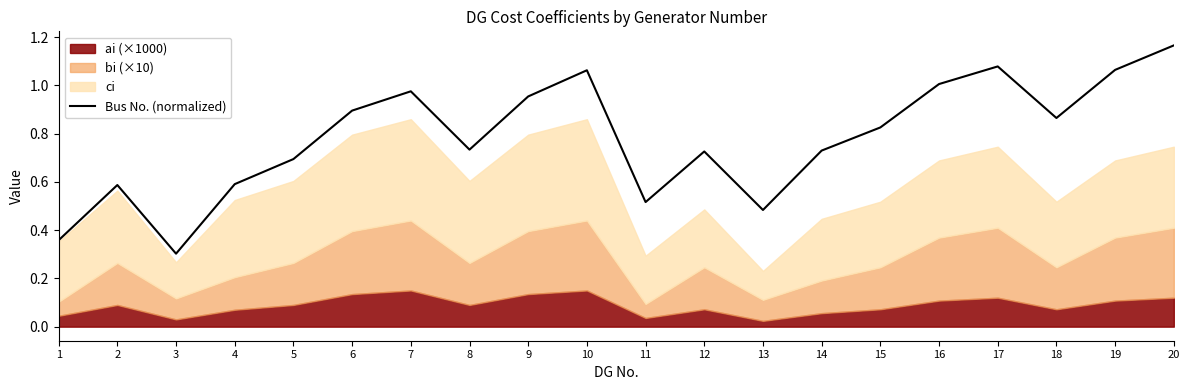

How many lines are shown in the chart?

1